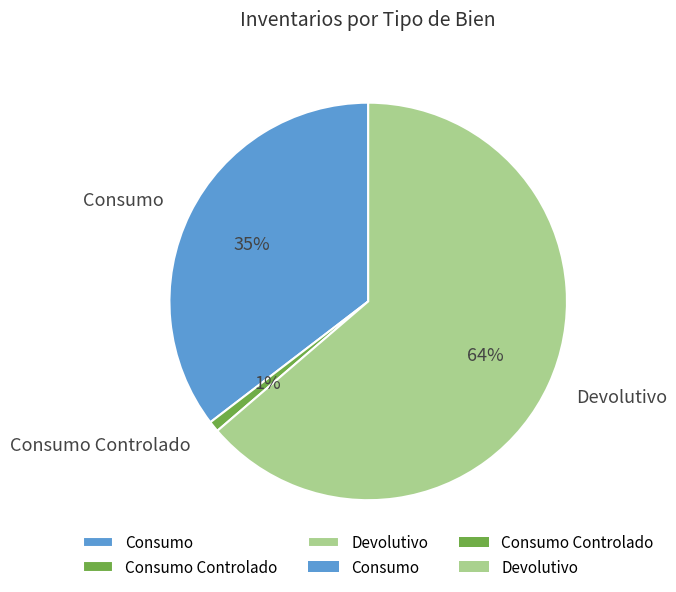

Which slice is the smallest?

Consumo Controlado